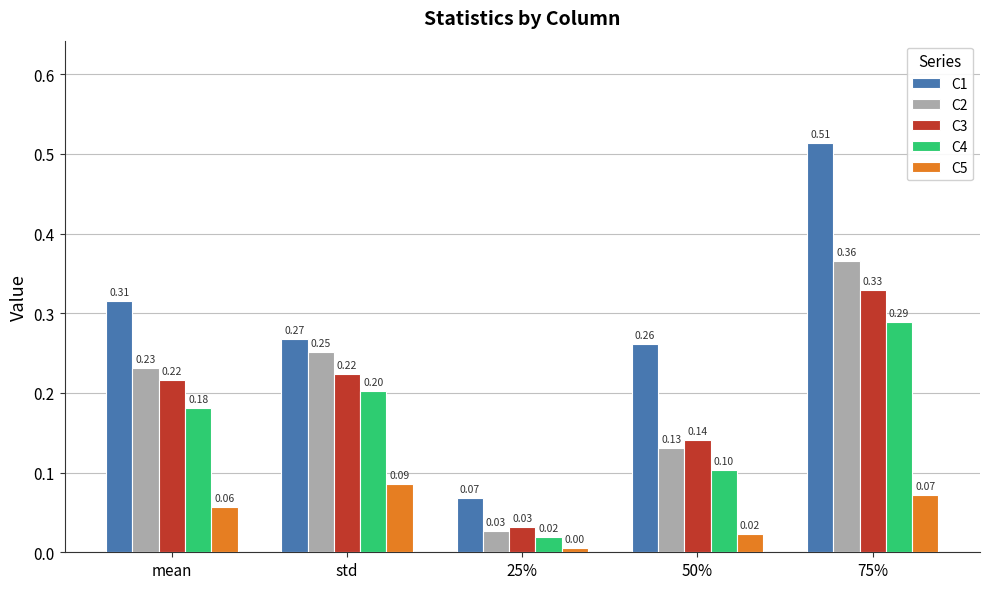

At how many categories does at least one series exceed 0?

5